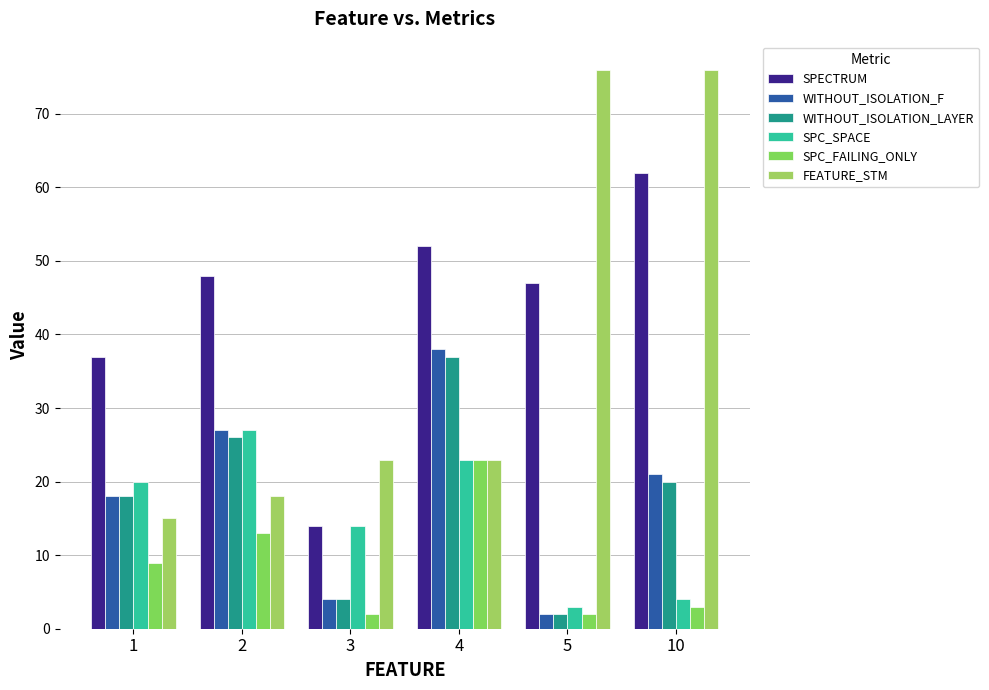

What is the sum of all FEATURE_STM values?

231